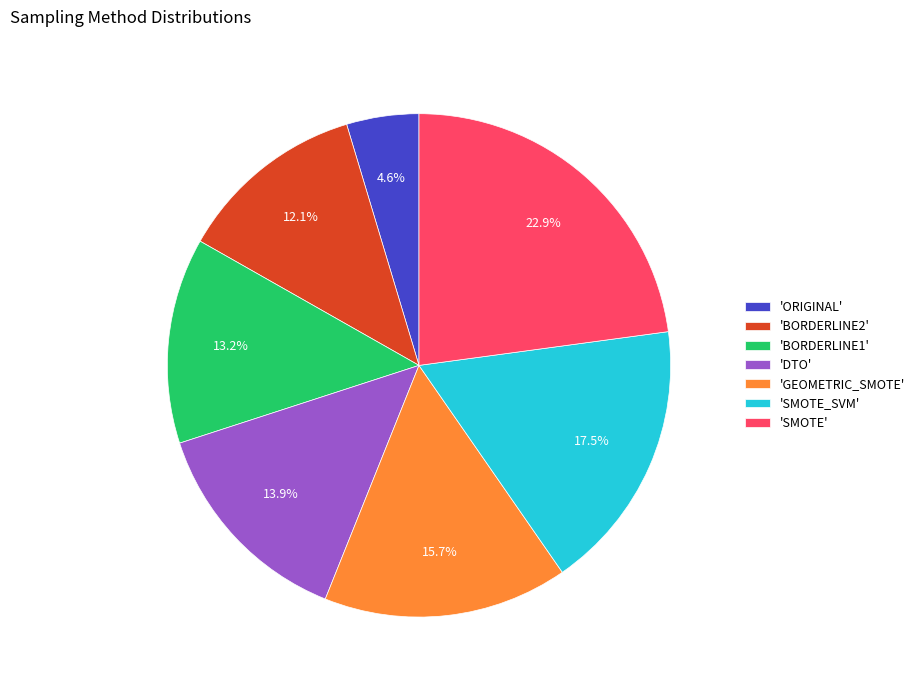

To the nearest percent, what is the difference between the largest and smallest slice percentages?

18%